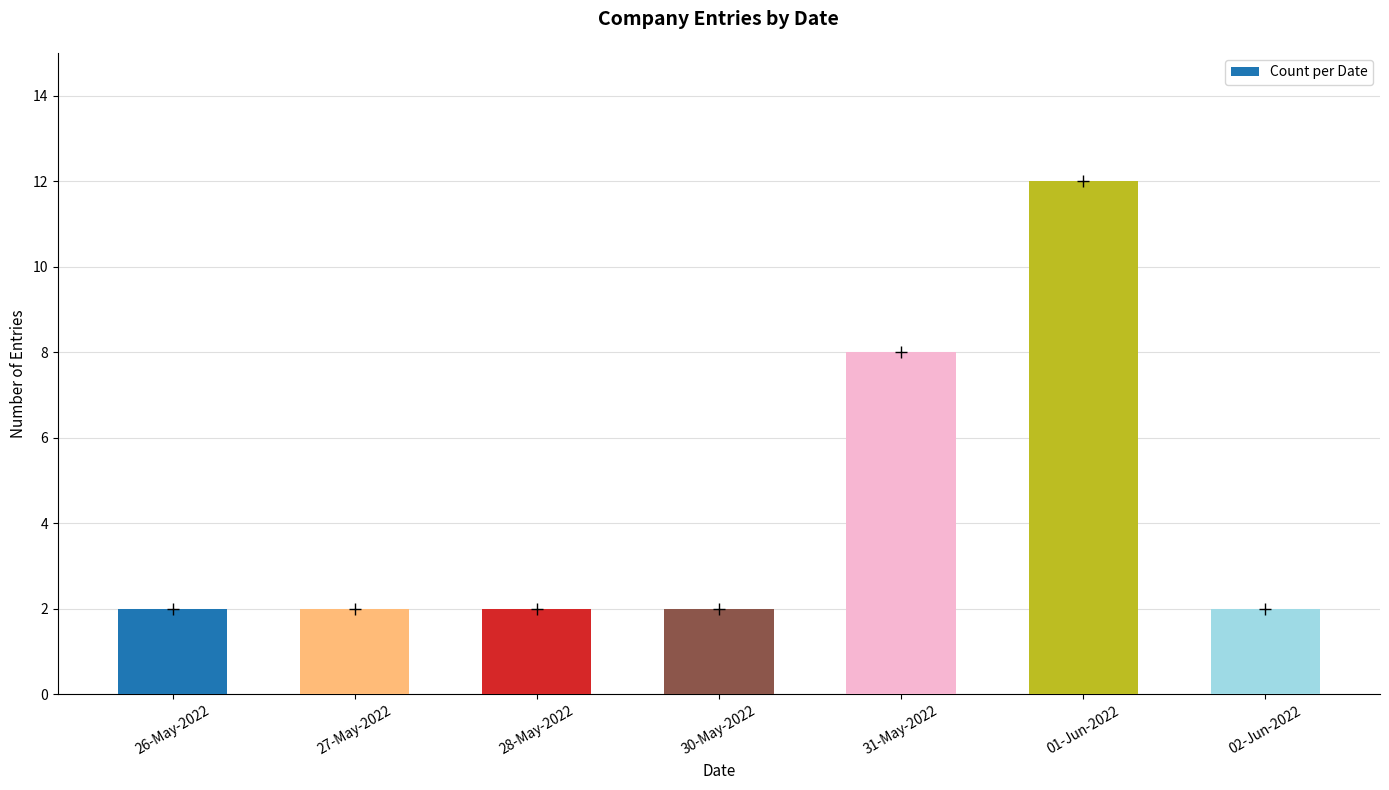

The value at 31-May-2022 is 8. True or false?

True